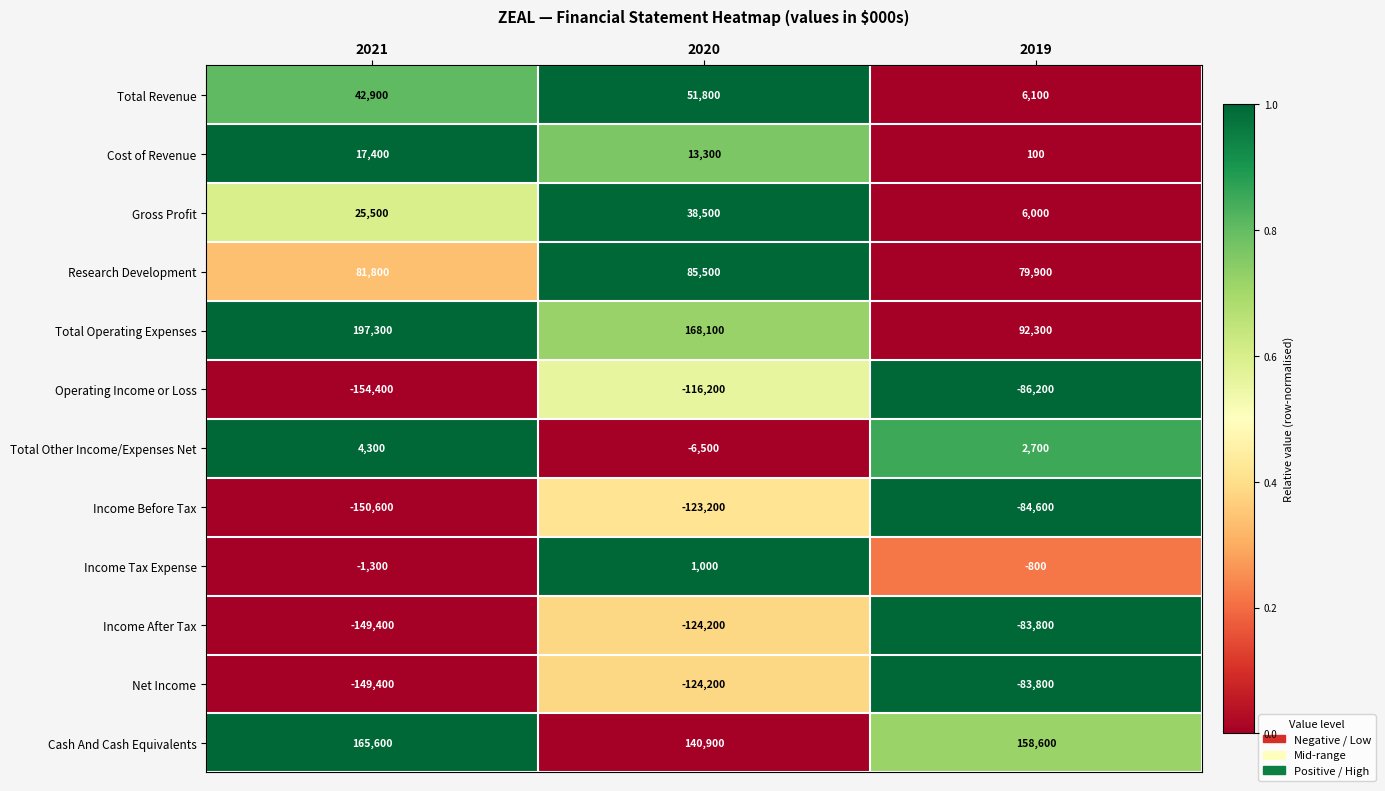

The Income Tax Expense series shows -1161 at 2019. True or false?

False